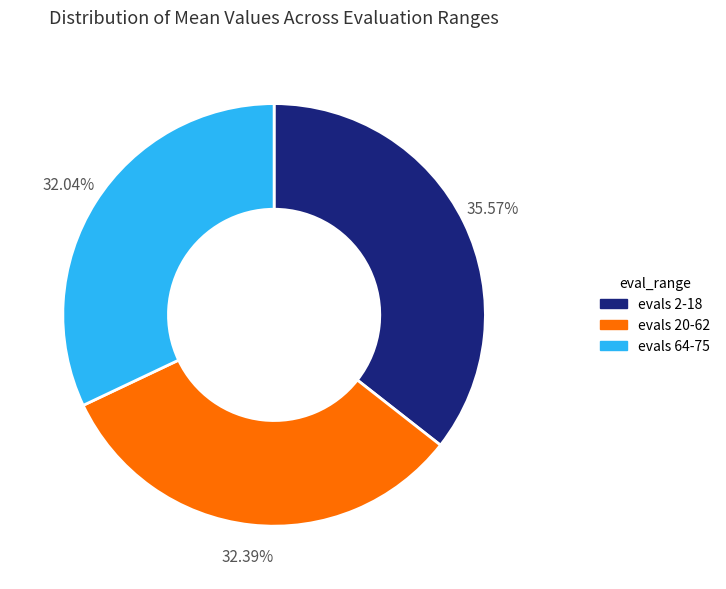

Which category has the biggest portion of the pie?

evals 2-18